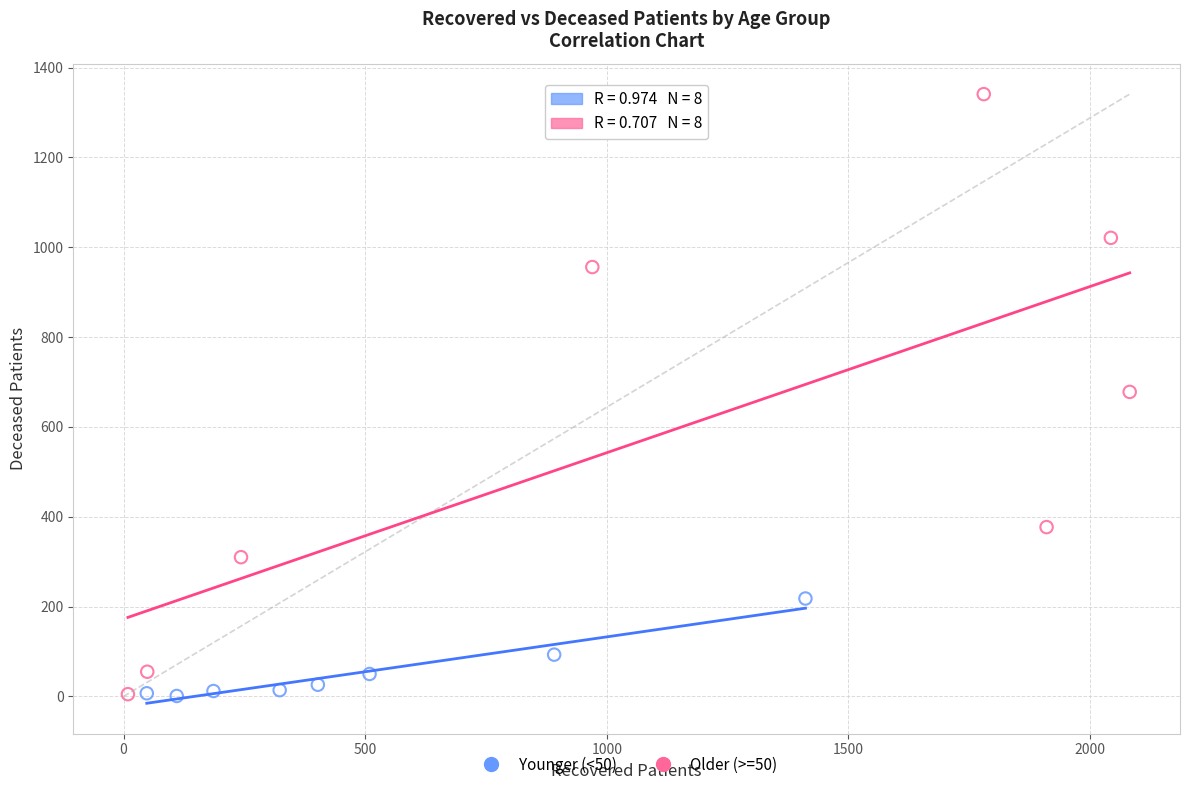

Which series contains the highest Y value?

Older (>=50)